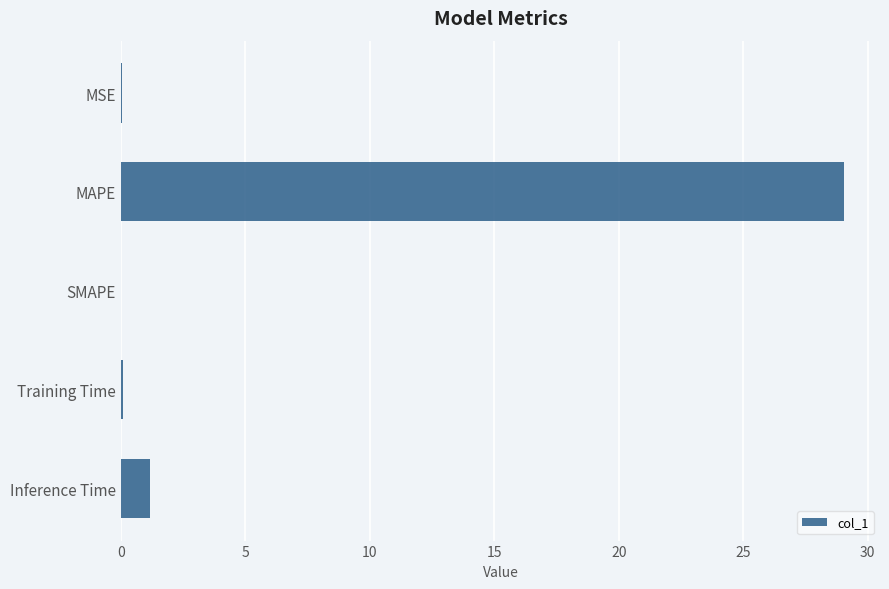

What is the sum of all values?

30.3